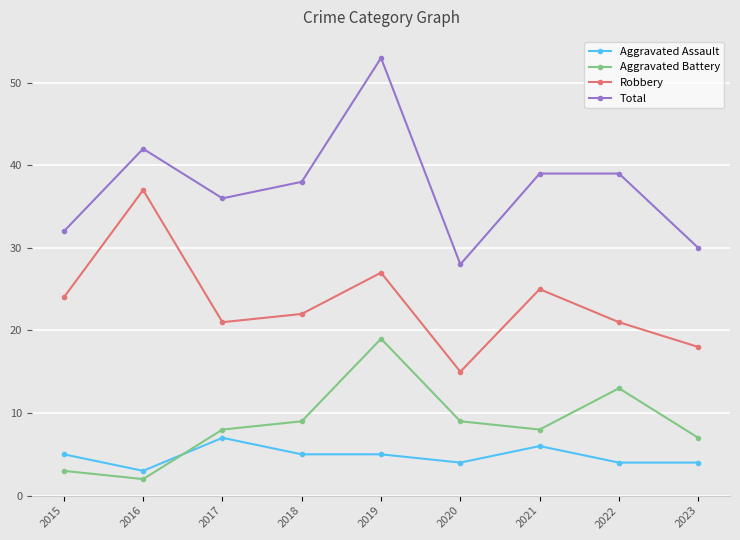

At which category does Robbery reach its first local peak?

2016